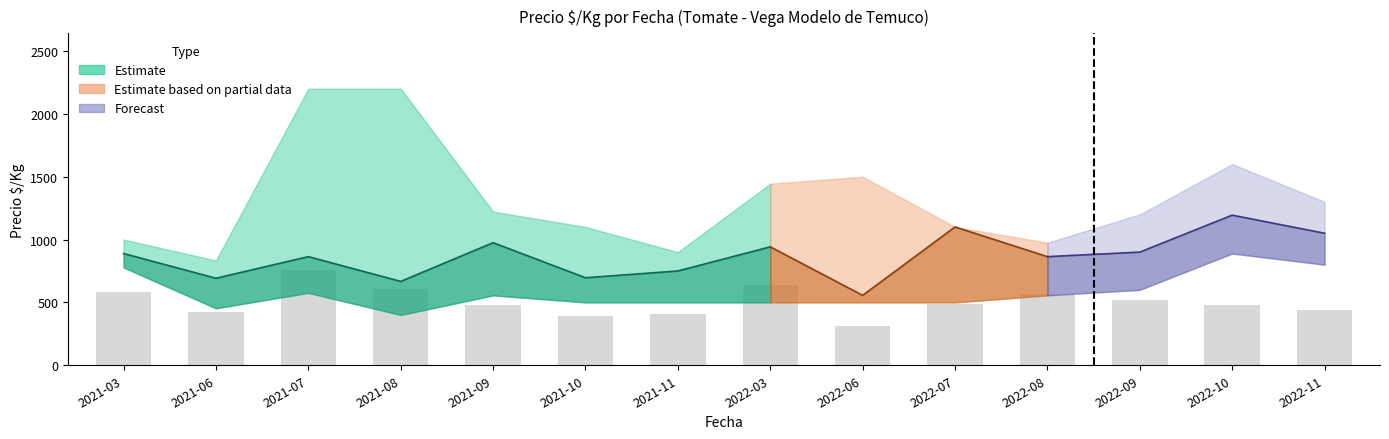

Reading right to left, extract all data points from this chart.

Precio minimo medio: 800	889	600	556	500	500	500	500	500	556	400	576	453	778
Precio maximo medio: 1300	1600	1200	975	1100	1500	1444	900	1100	1222	2200	2200	833	1000
Precio promedio: 1050	1194	900	864	1100	556	942	750	696	975	667	864	692	889